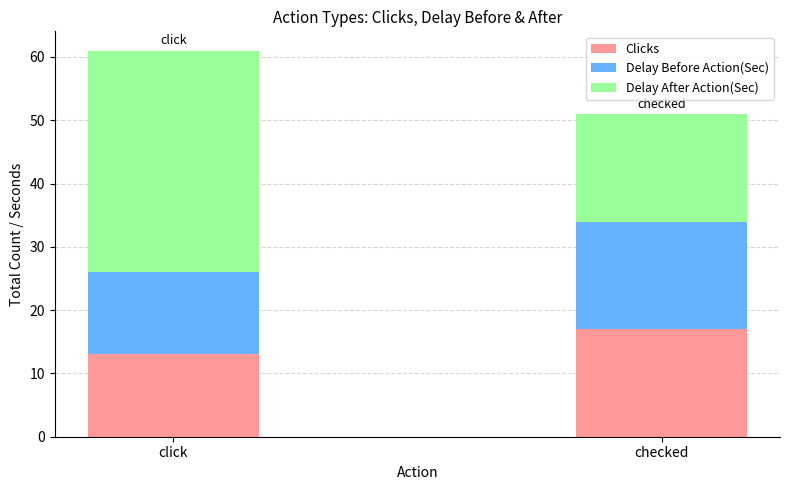

Where is Clicks nearest to the value 15?

click